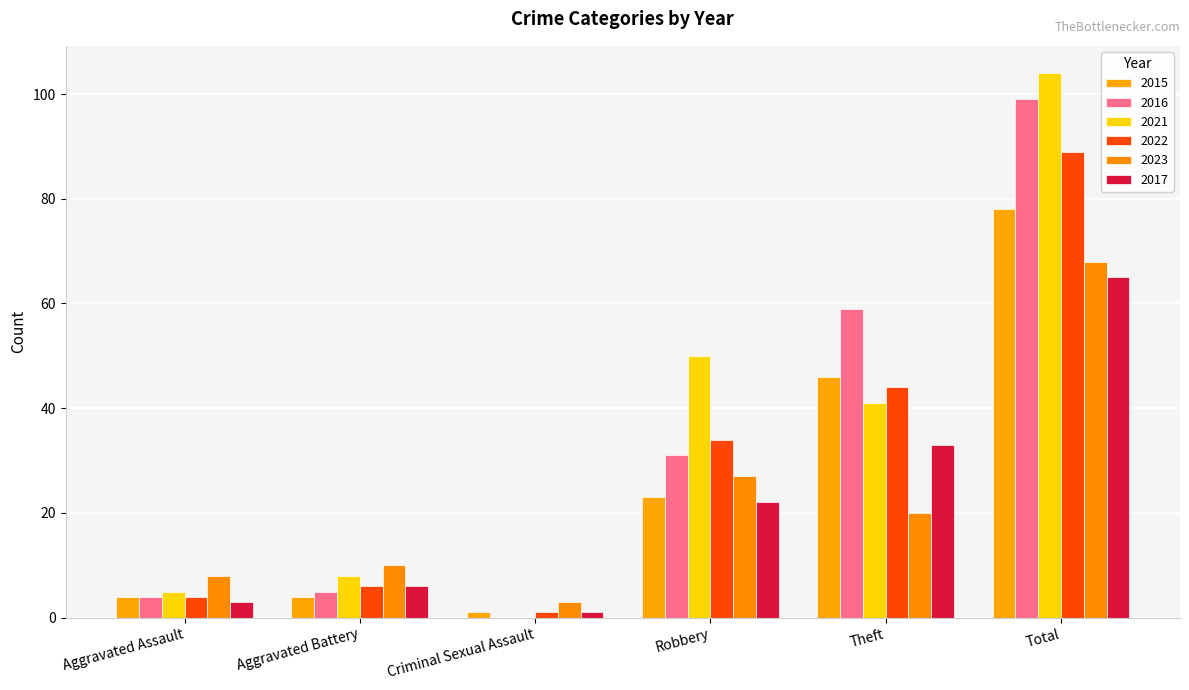

What are all the series names shown in the legend?

2015, 2016, 2021, 2022, 2023, 2017